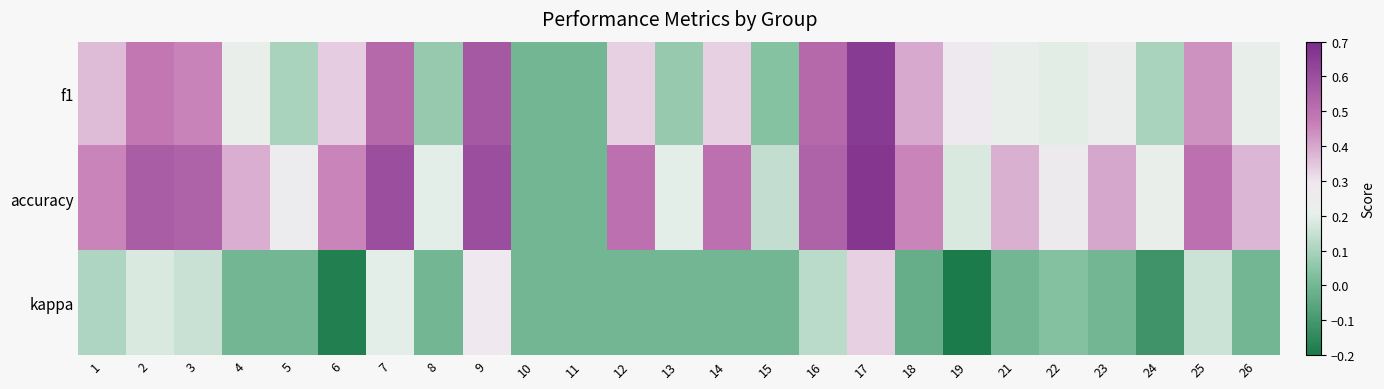

Rank the series by their average value, from lowest to highest.

kappa, f1, accuracy